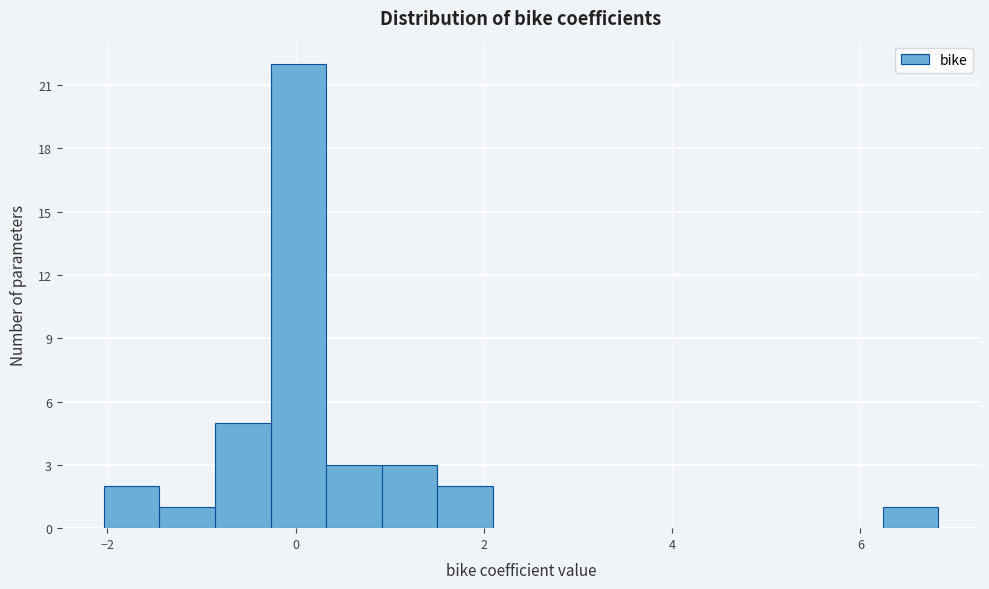

Read against the x-axis, roughly where is the centre of the tallest bar?

0.0